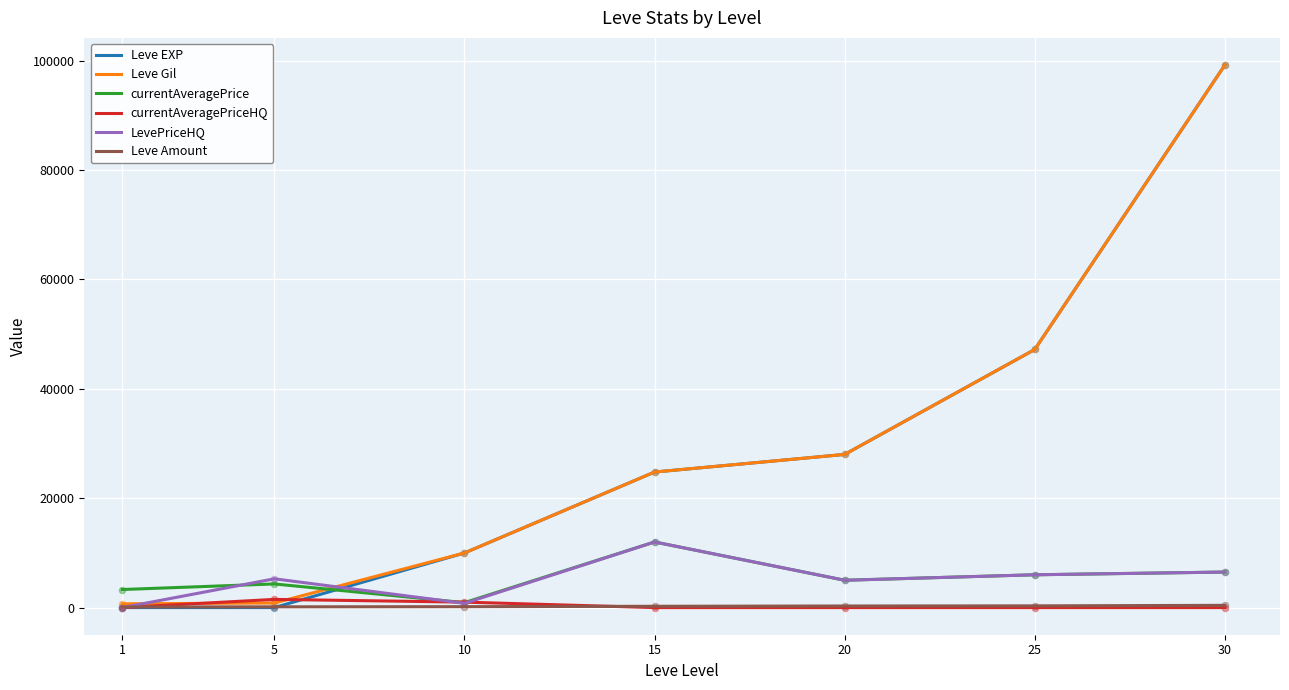

Is the value of LevePriceHQ at 1 greater than the value of currentAveragePrice at 10?

No